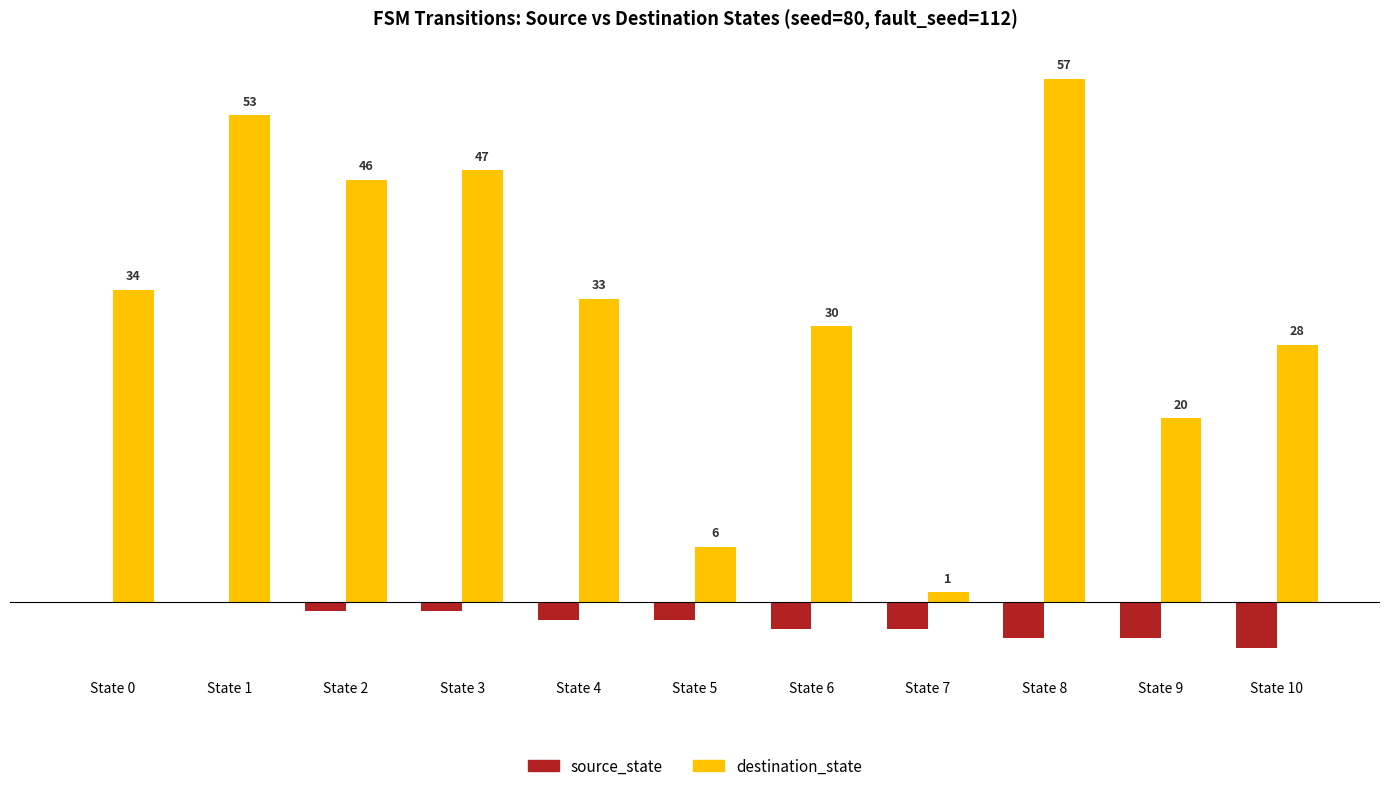

What is the sum of all destination_state values?

355